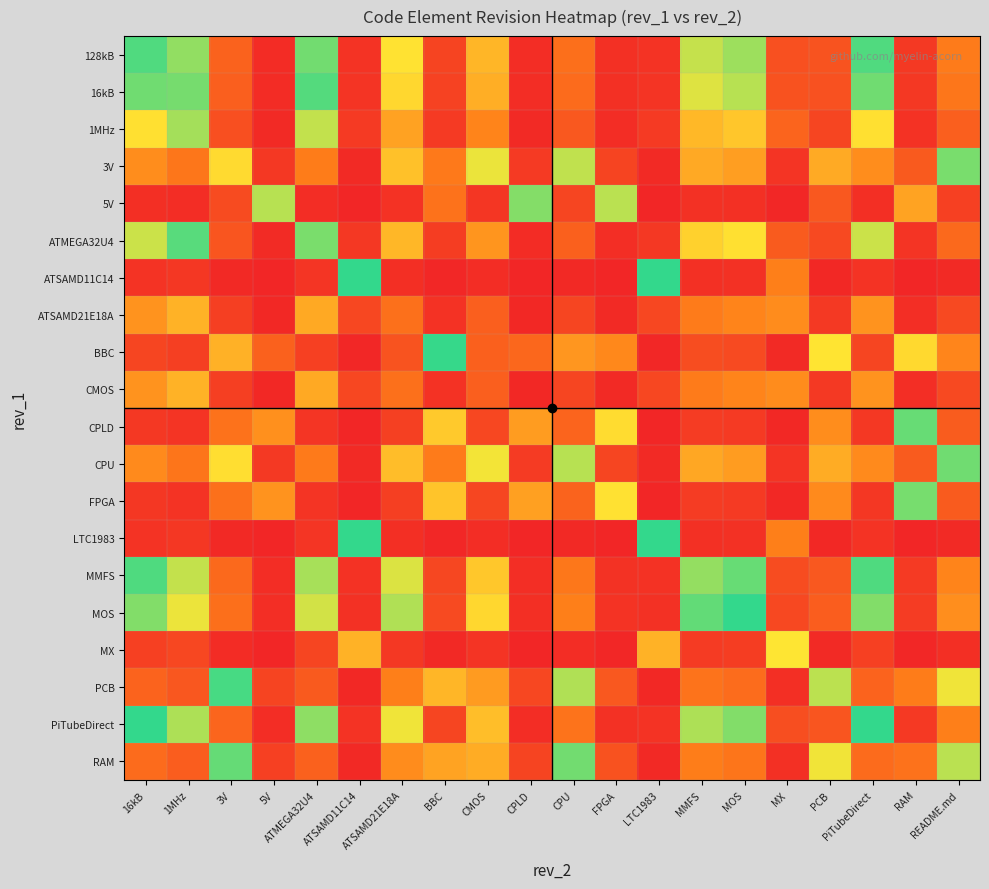

What is the spread (max minus min) of values at CMOS?

0.7